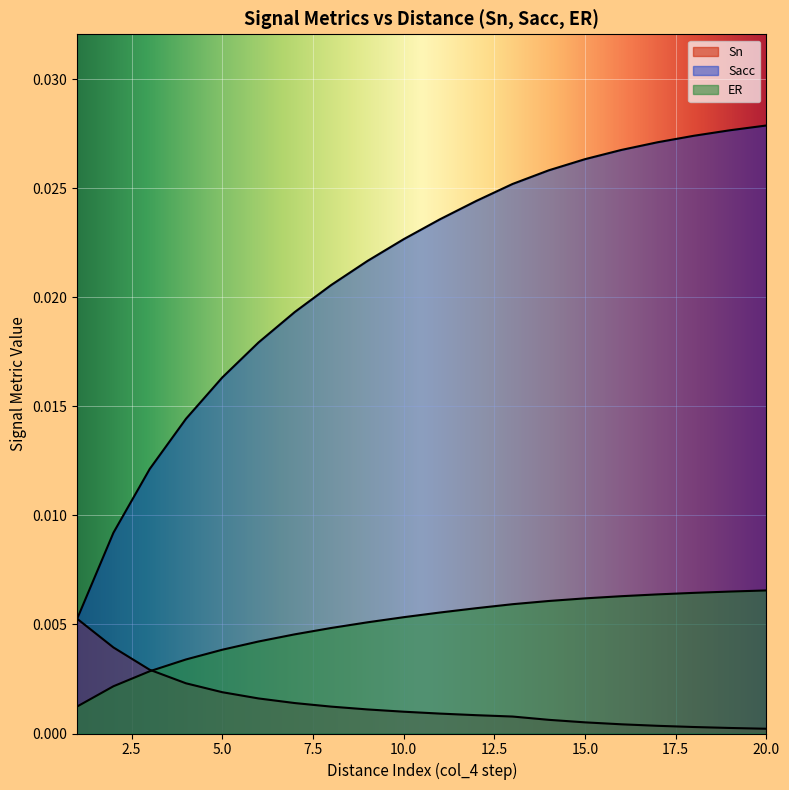

True or false: col_10 and col_11 intersect in this chart.

False